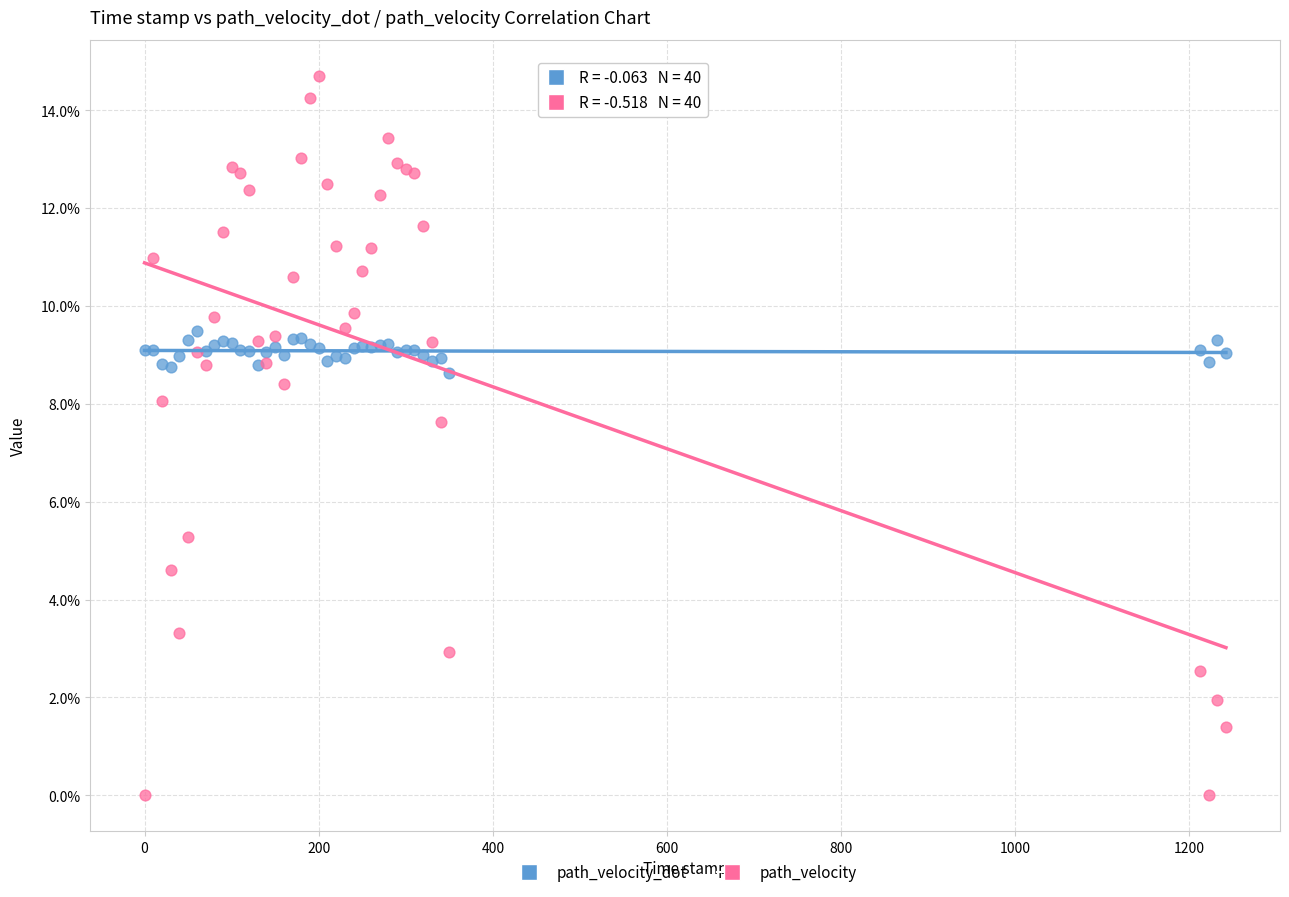

Which series contains the lowest Y value?

path_velocity